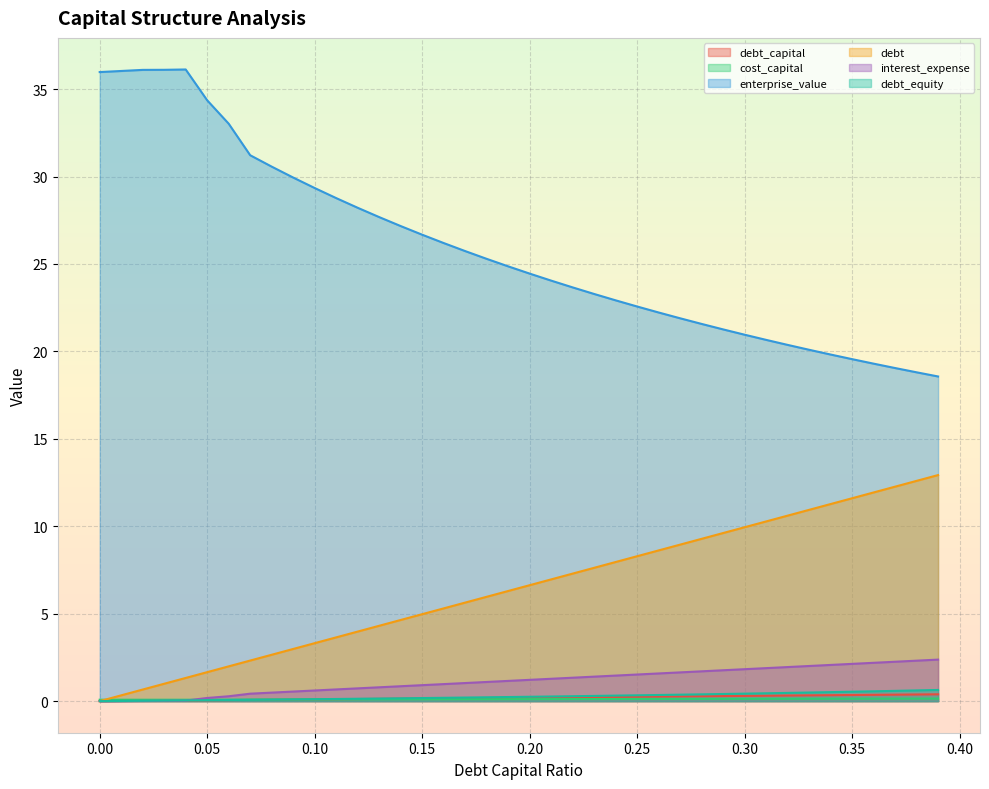

What is the sum of the interest_expense values at 0.02 and 0.35?

2.1